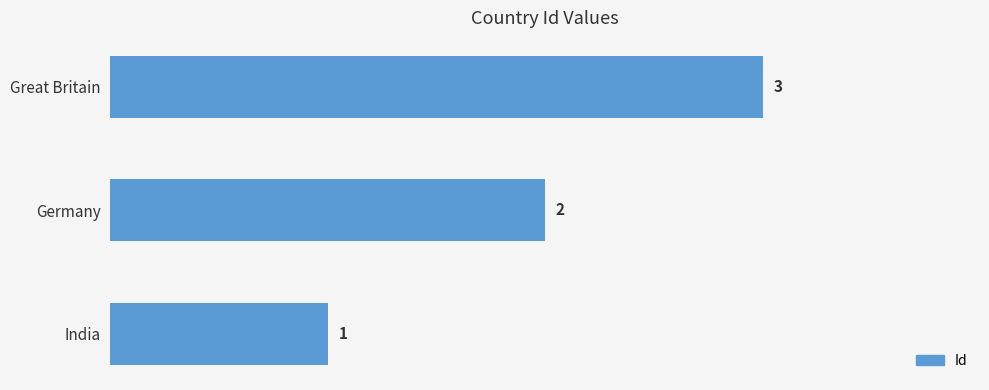

What is the change in value from India to Great Britain?

+2